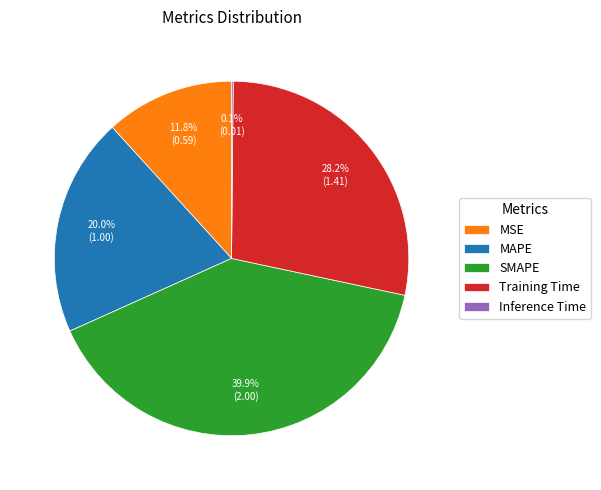

What is the ratio of the value at Training Time to the value at MAPE?

1.4